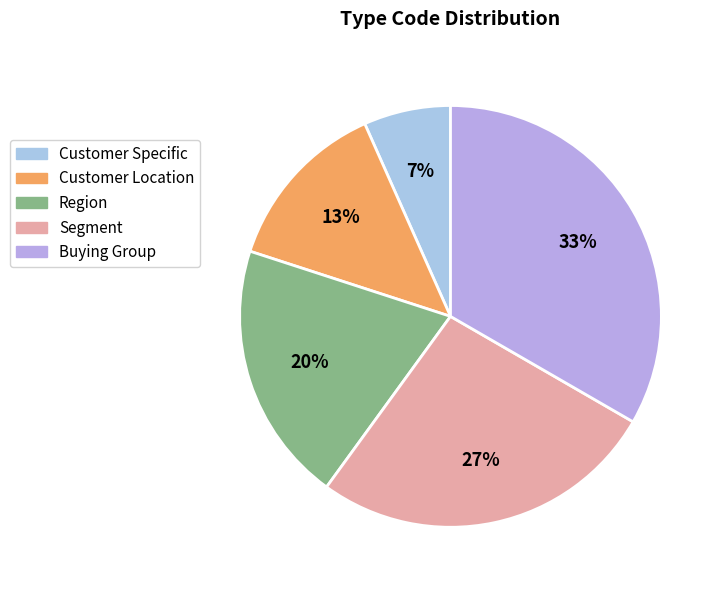

Is there a majority slice in this chart?

No